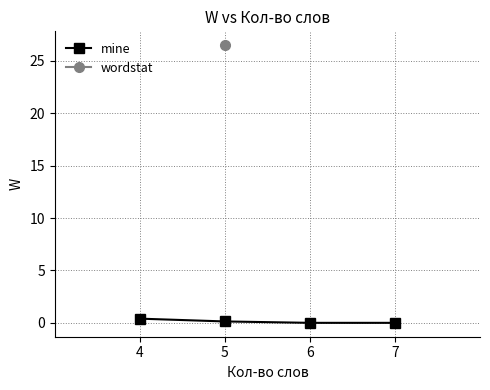

Which category has the lowest value across all series?

6